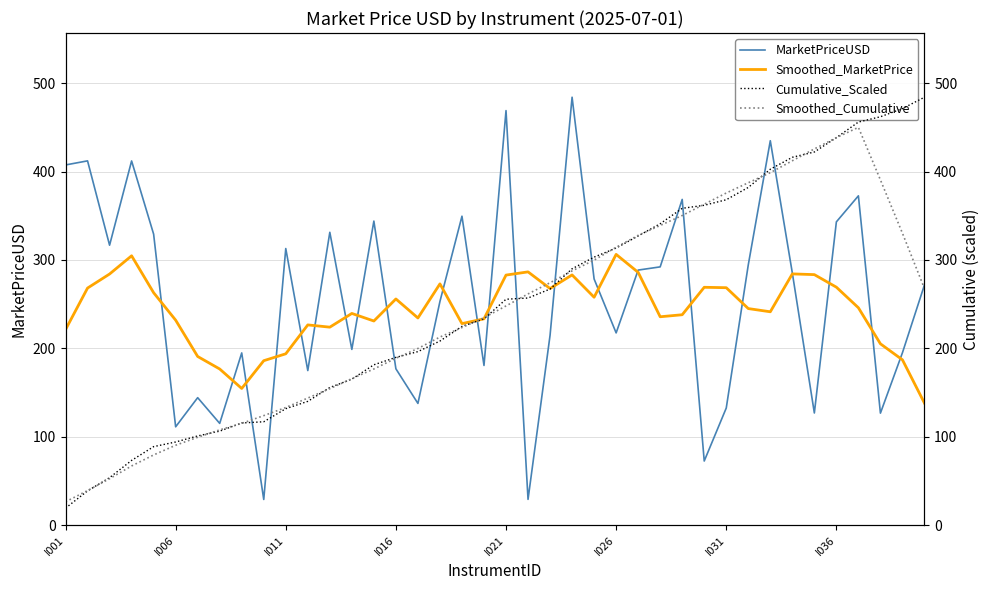

The value of Smoothed_MarketPrice at I036 is 269.2. True or false?

True